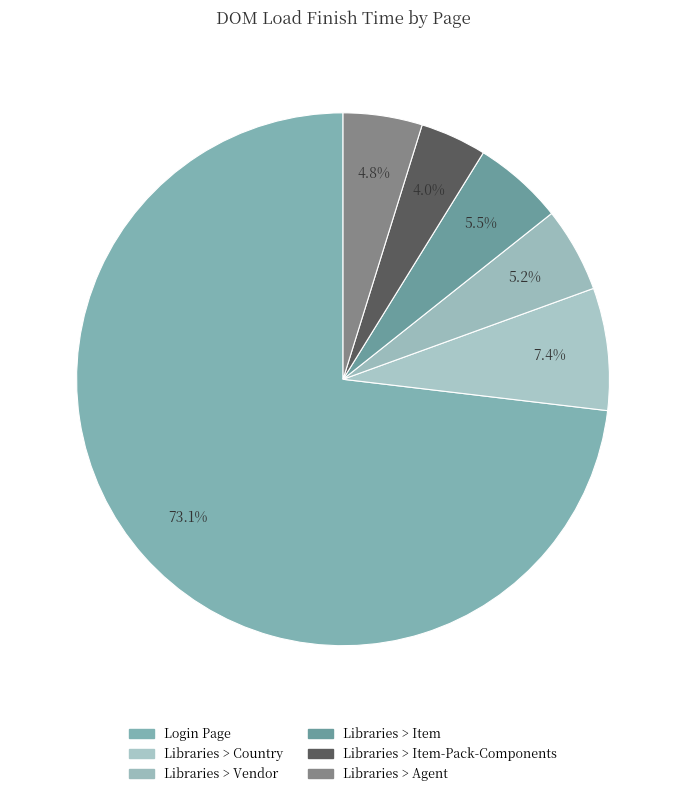

Does Libraries > Vendor represent more than half of the total?

No